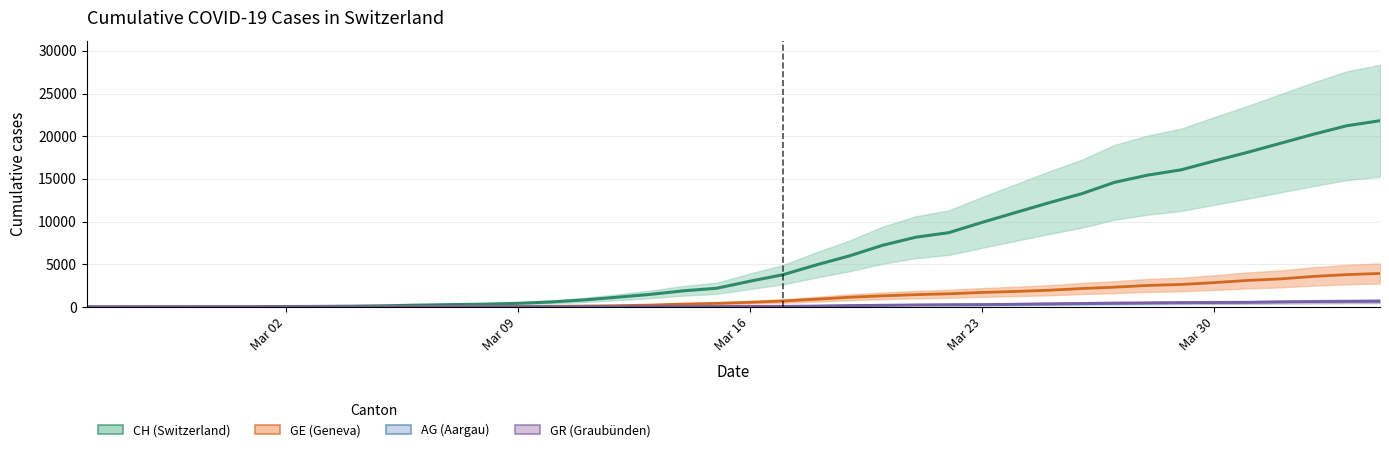

What is the total value across all series at 2020-03-22?

10776